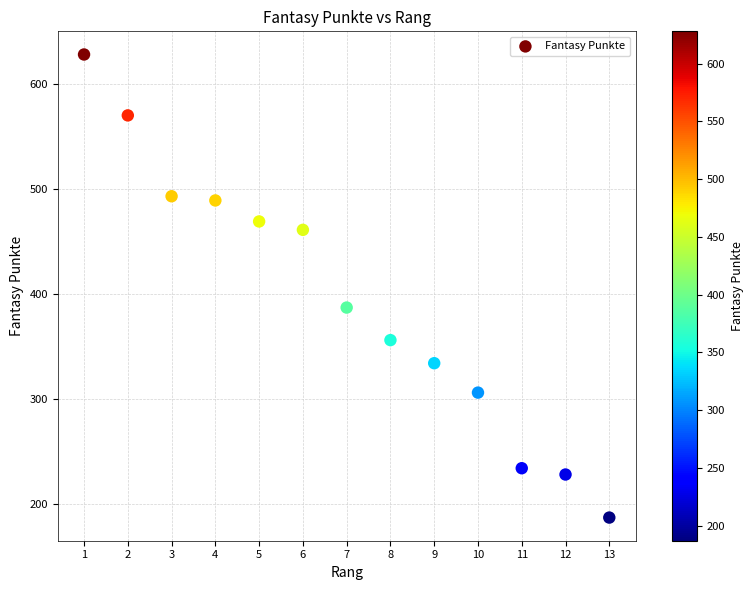

What is the range of Y values (max minus min)?

441